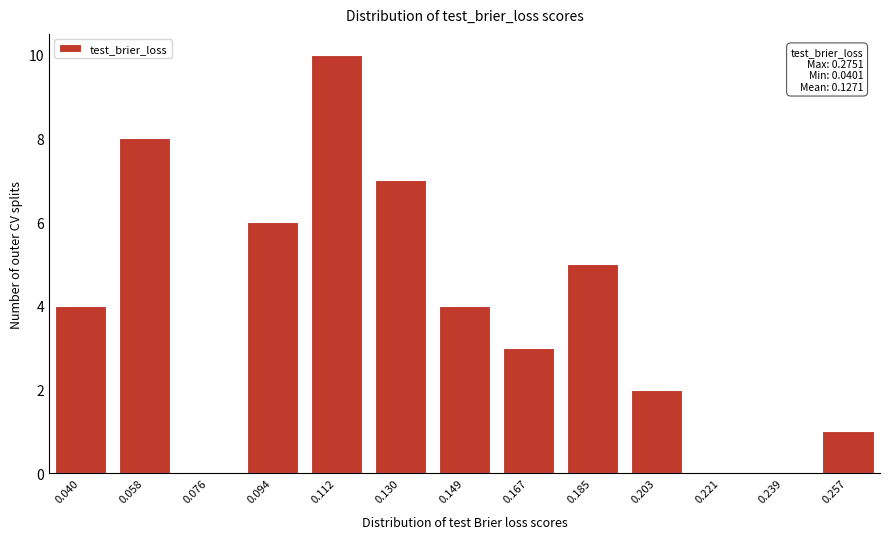

Reading left to right, list all the values displayed in this chart.

0.040=4	0.058=8	0.076=0	0.094=6	0.112=10	0.130=7	0.149=4	0.167=3	0.185=5	0.203=2	0.221=0	0.239=0	0.257=1